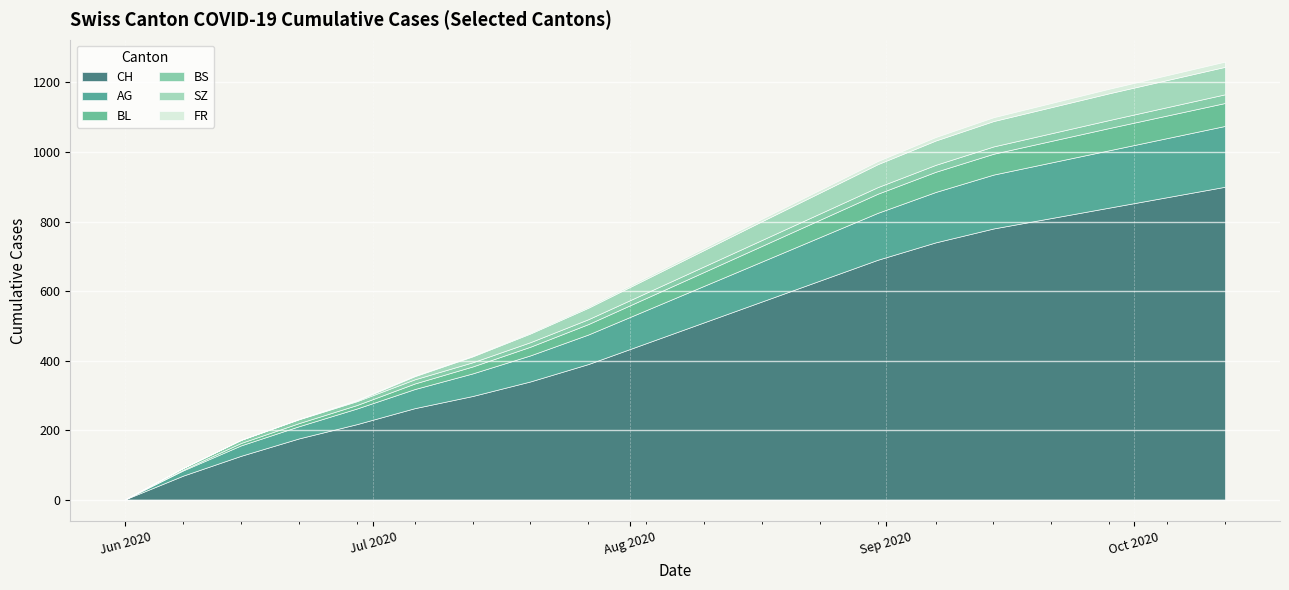

True or false: SZ and FR intersect in this chart.

False